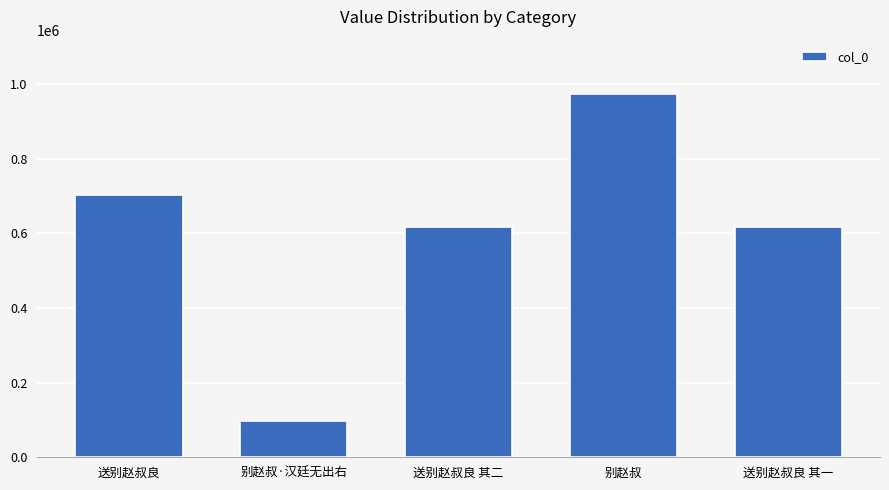

What position from the right is 别赵叔·汉廷无出右?

4